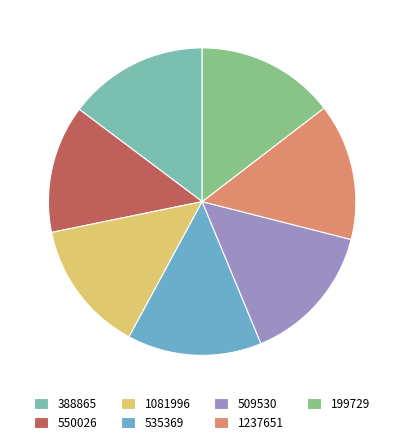

What percentage is the 535369 slice, to the nearest percent?

14%